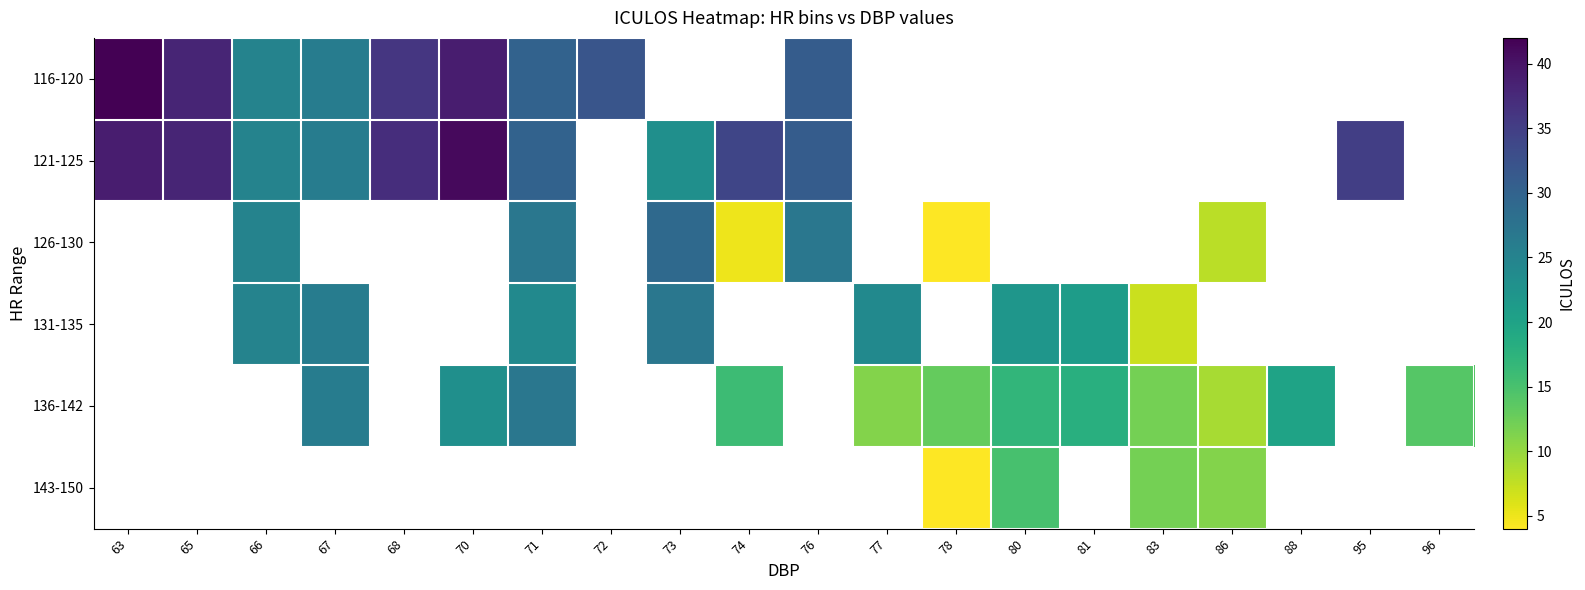

Which category has the lowest value in the 116-120 series?

66